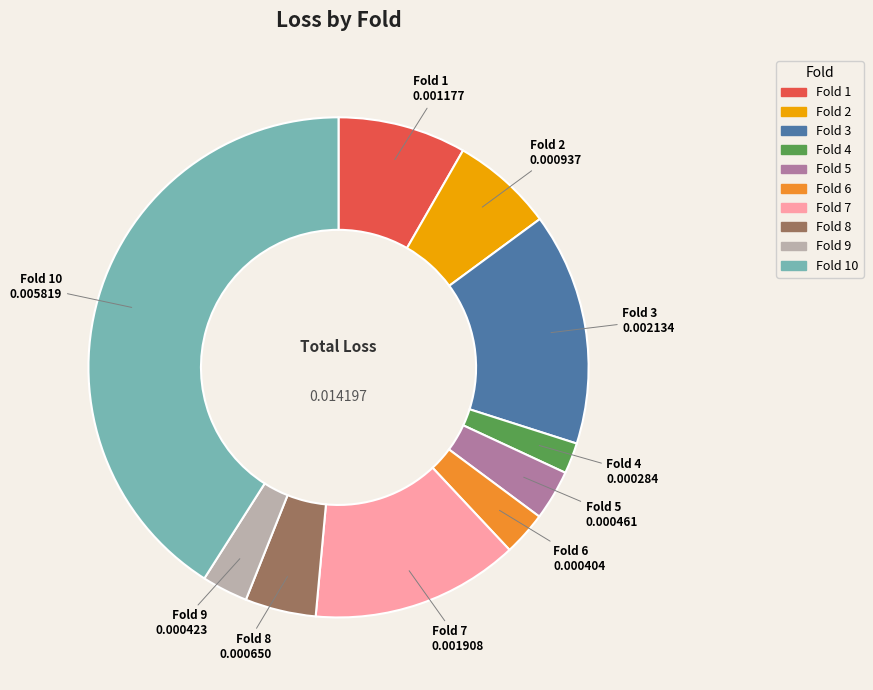

Is there any slice that represents more than half of the pie?

No